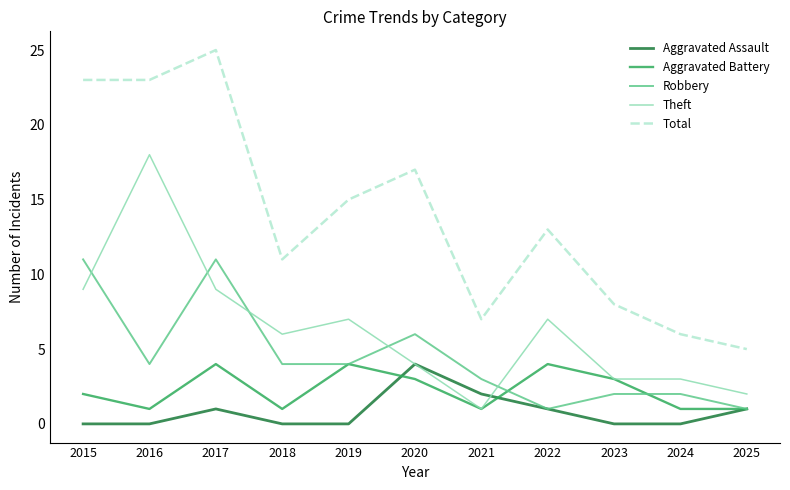

What is the total value across all series at 2022?

26